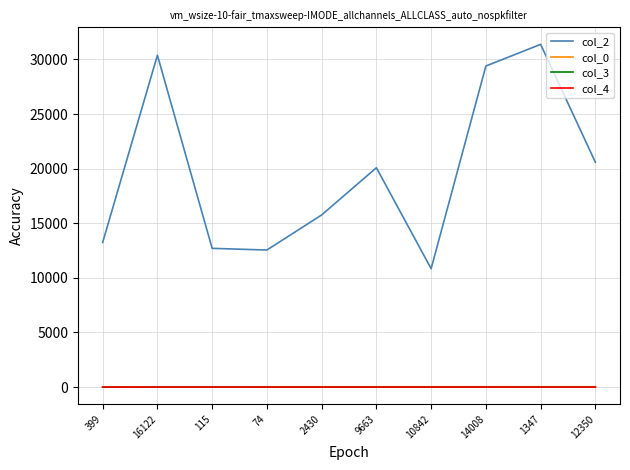

What is the maximum value shown in the chart?

31381